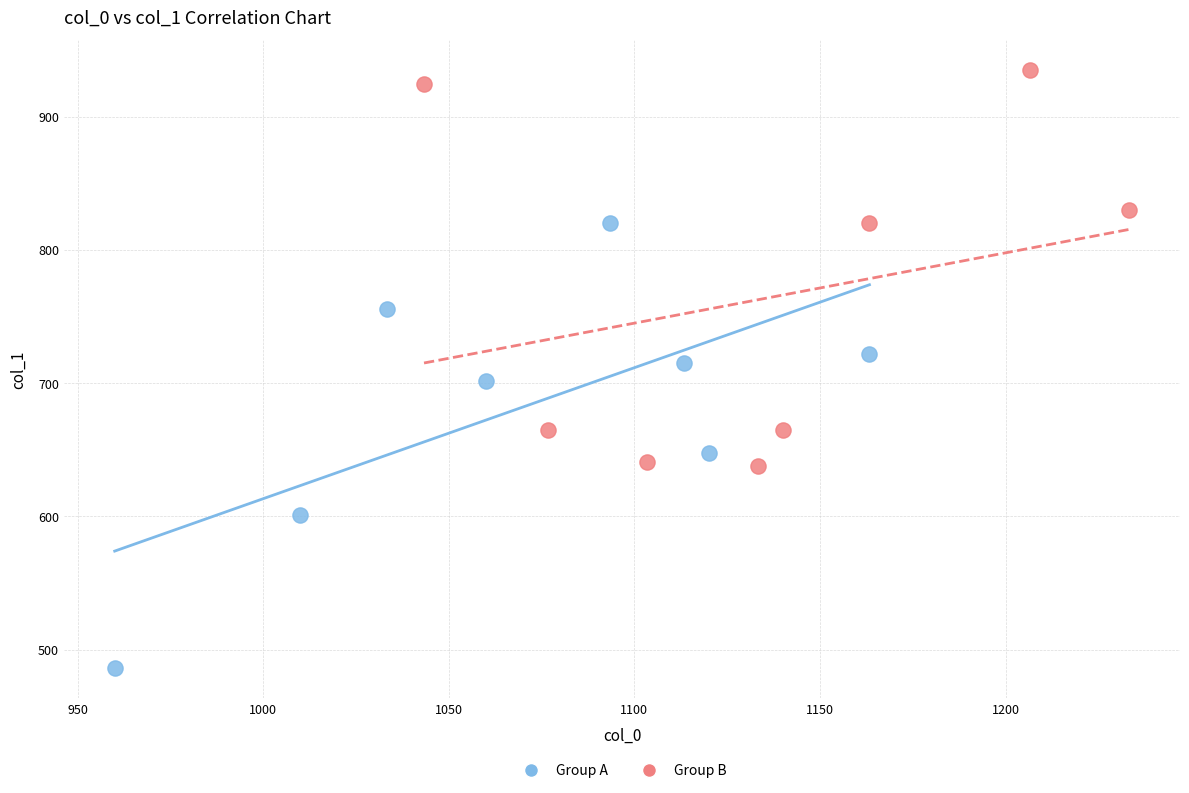

Which series has the largest Y range (max minus min)?

Group A